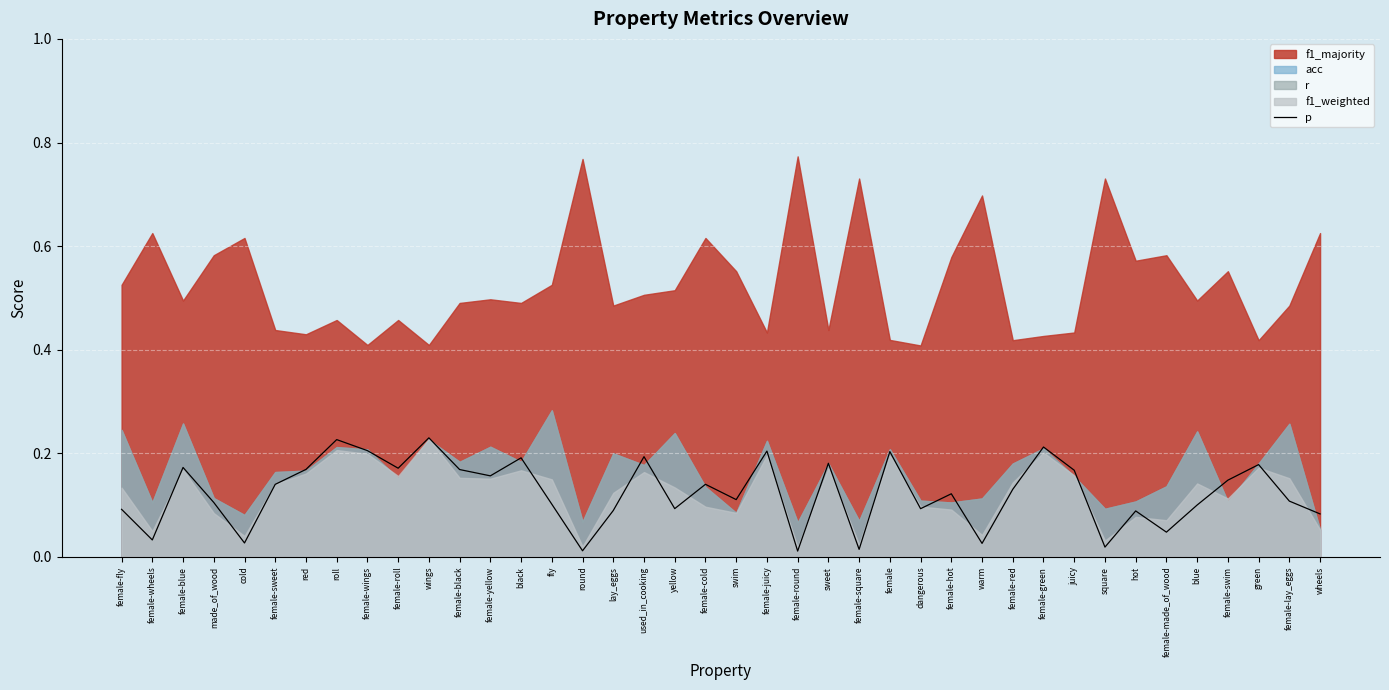

The p series shows 0.1 at made_of_wood. True or false?

True